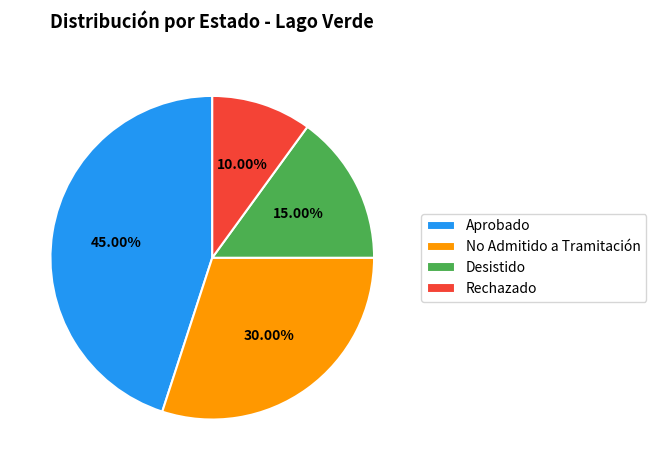

Which slice is the largest?

Aprobado